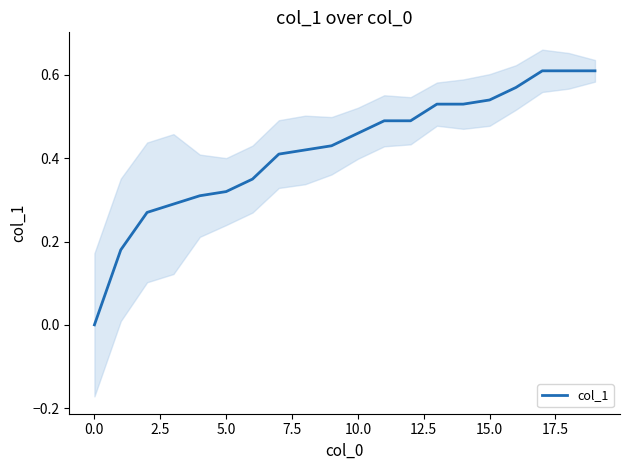

Is it true that col_1 equals 0.2 at 15.0?

False